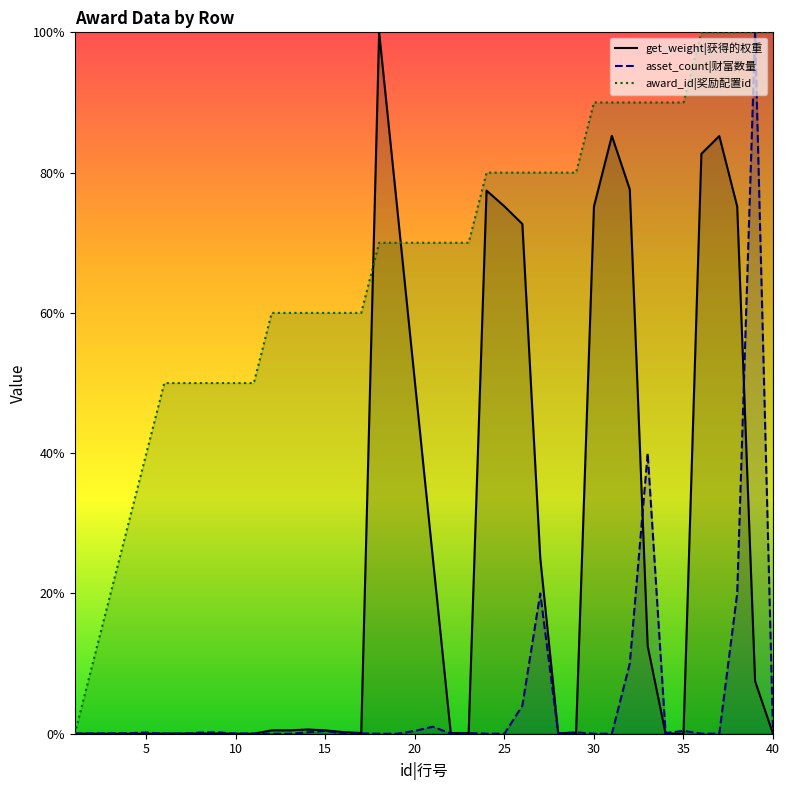

Rank the series by their maximum value, from lowest to highest.

award_id, asset_count, get_weight